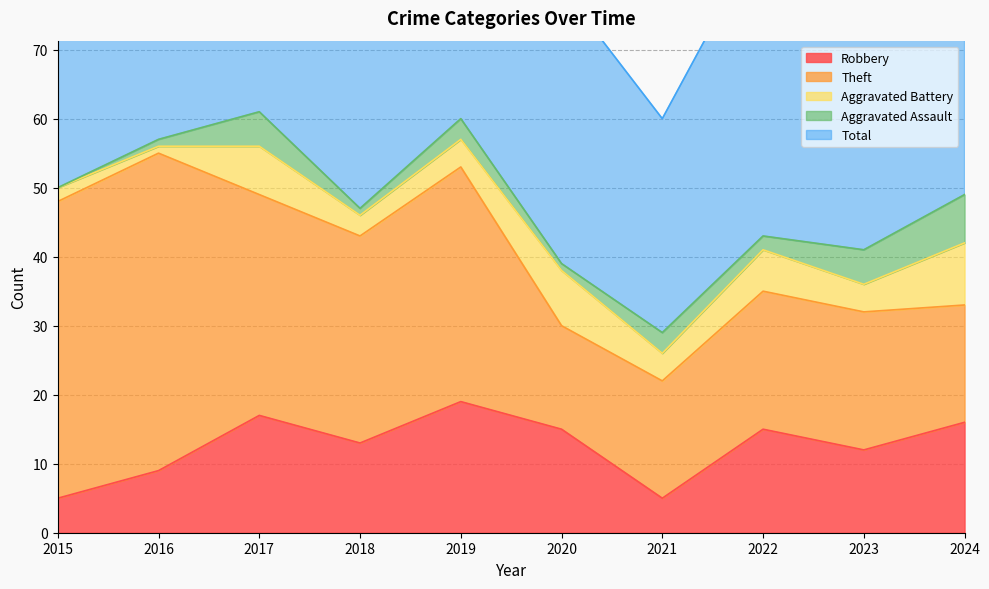

Is the value of Theft at 2016 greater than the value of Aggravated Battery at 2017?

Yes